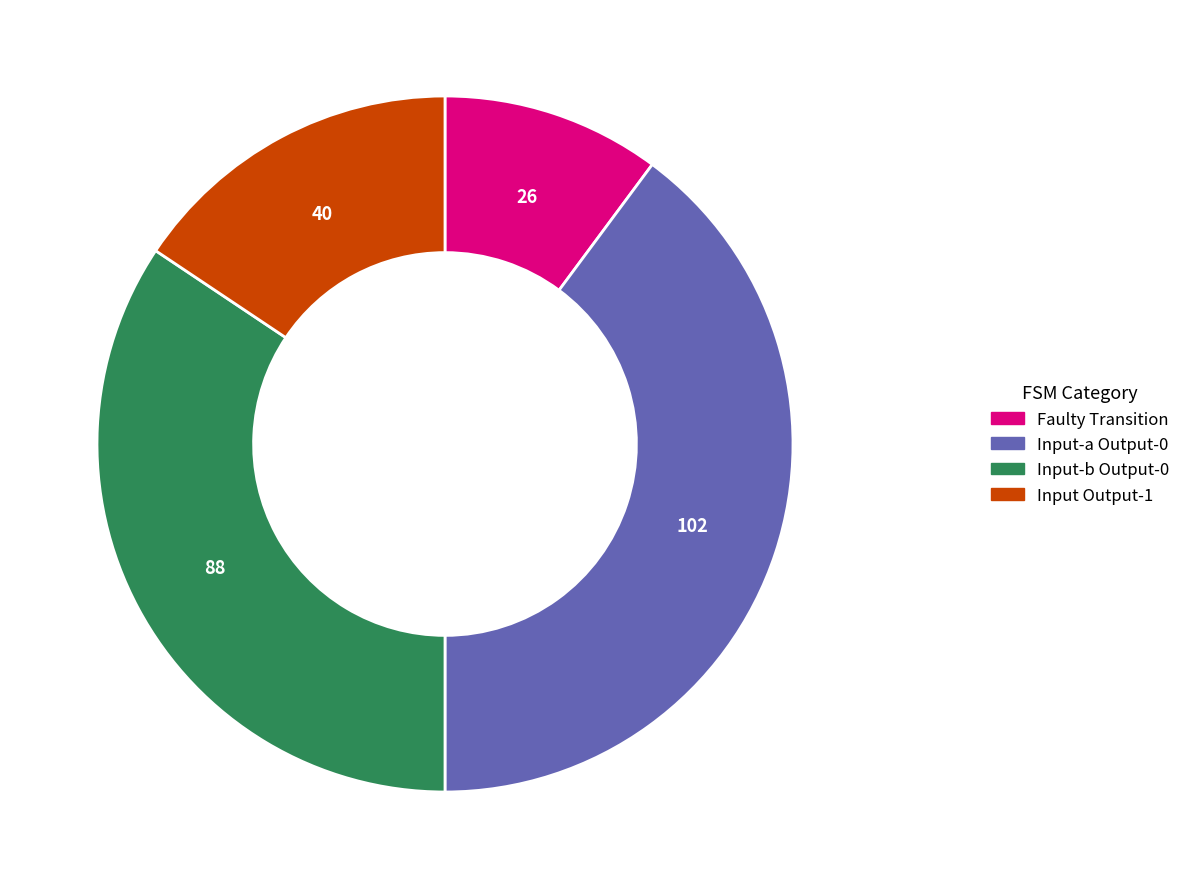

Does any single category account for the majority?

No